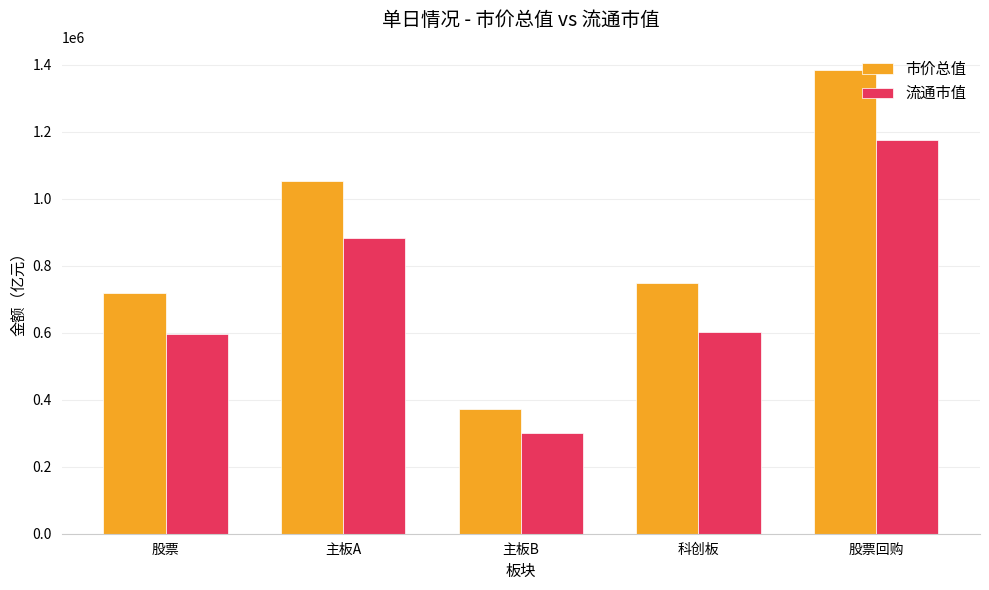

Which series has the largest total across all categories?

市价总值